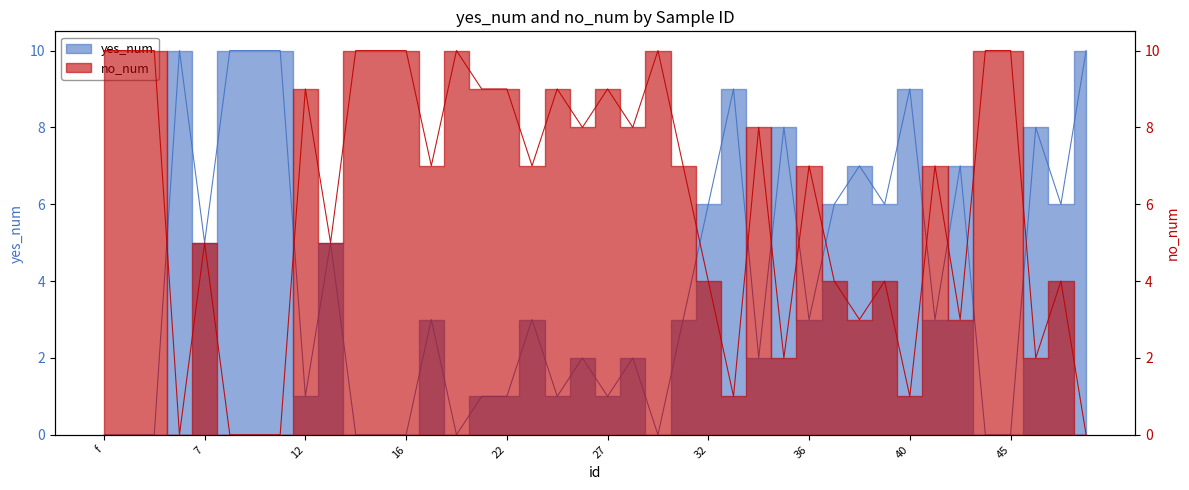

After their last crossing, which series has the higher values: yes_num or no_num?

yes_num